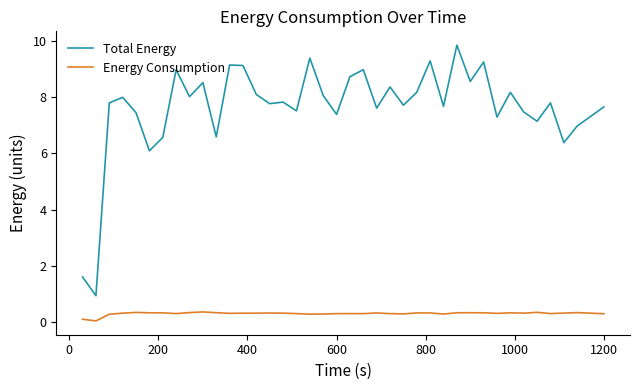

Rank the series by their average value, from lowest to highest.

Energy Consumption, Total Energy